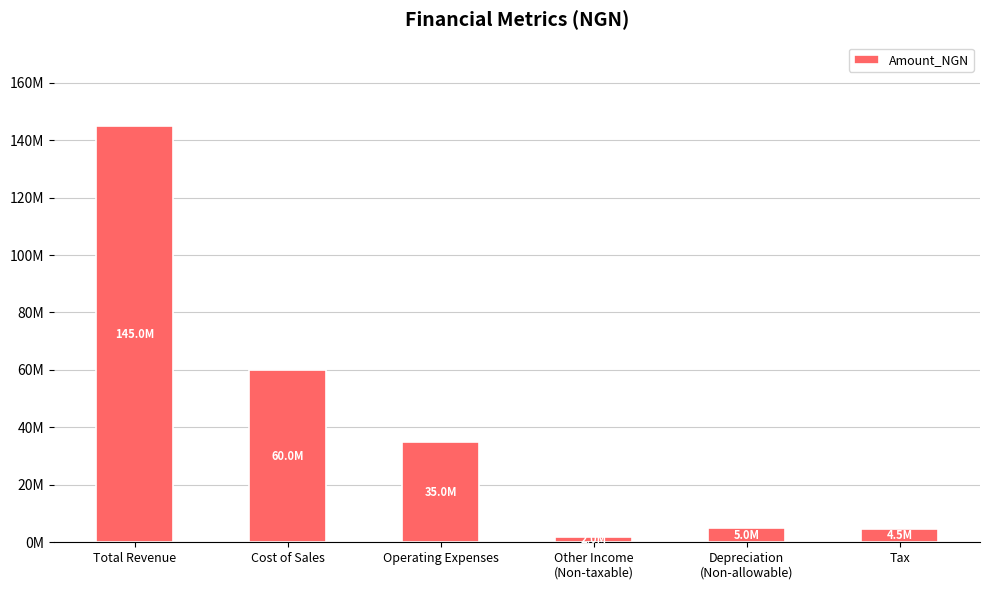

What is the difference between the values at Cost of Sales and Other Income
(Non-taxable)?

58000000